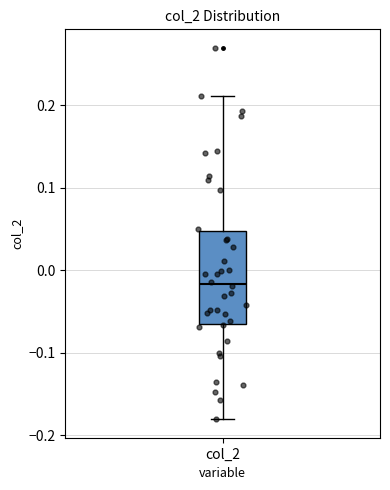

Where does the upper whisker of the box for col_2 end on the y-axis? The values are not printed on the chart, so give them approximately, as read against the axis.

0.21